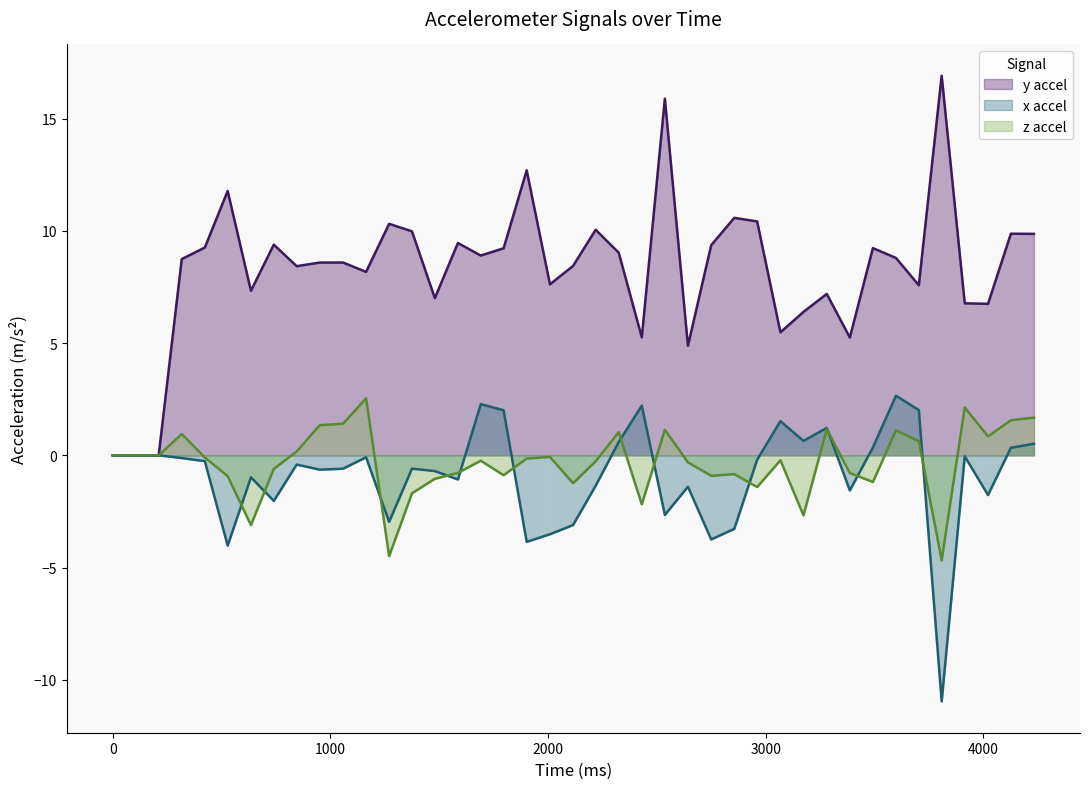

What is the minimum value shown in the chart?

-11.0